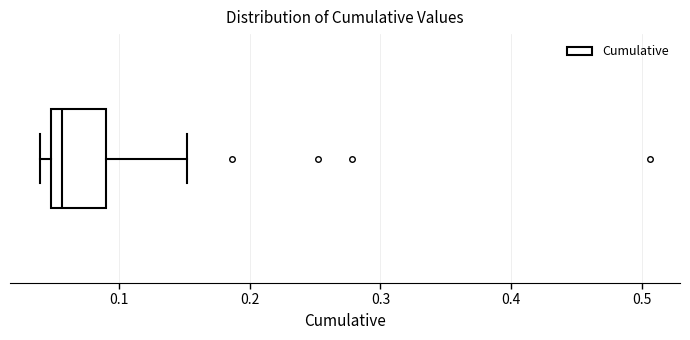

Where is the left edge of the box on the x-axis? The values are not printed on the chart, so give them approximately, as read against the axis.

0.05